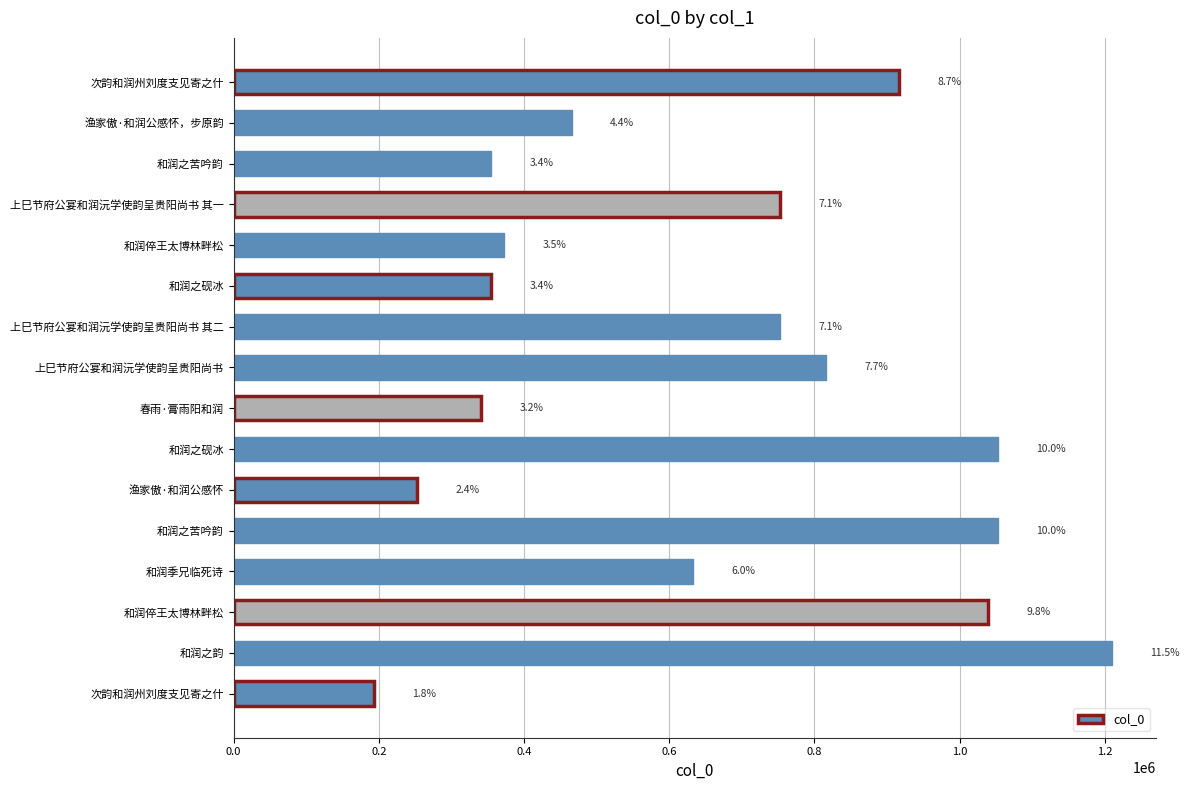

Are the bars horizontal?

Yes